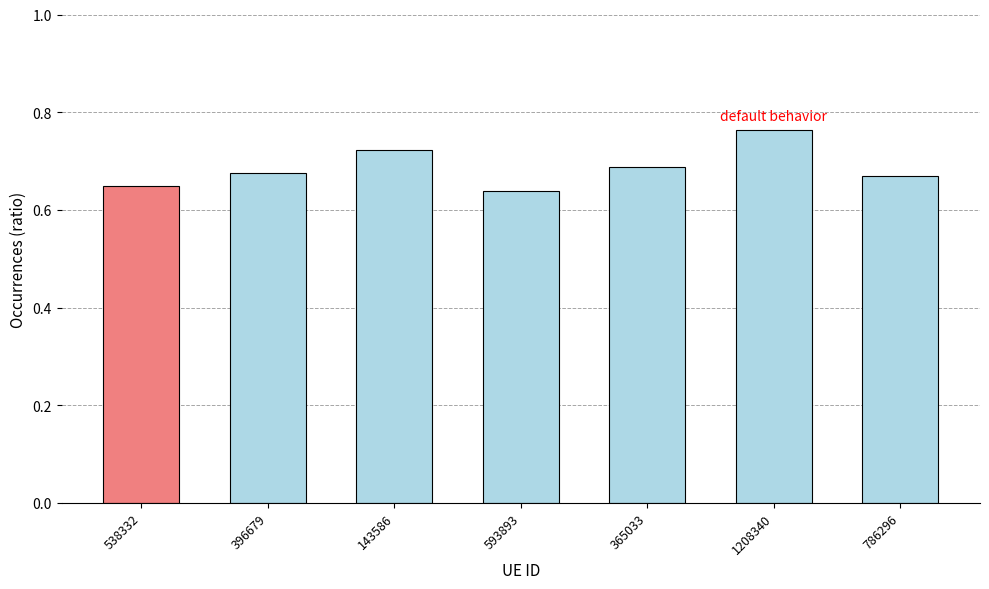

Is it true that the value at 365033 is 0.5?

False